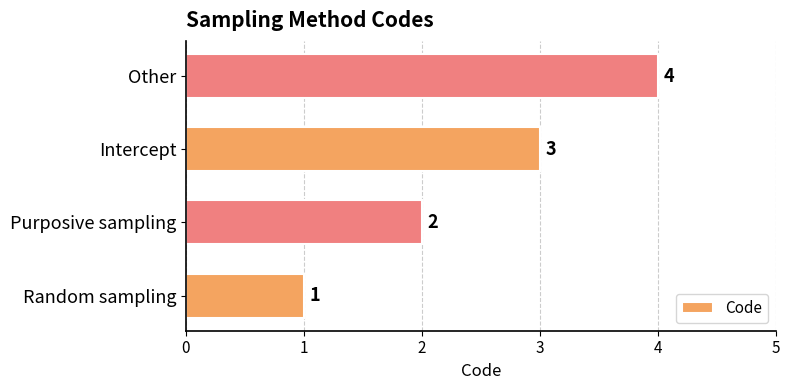

Are the bars grouped side by side (vs. stacked)?

No